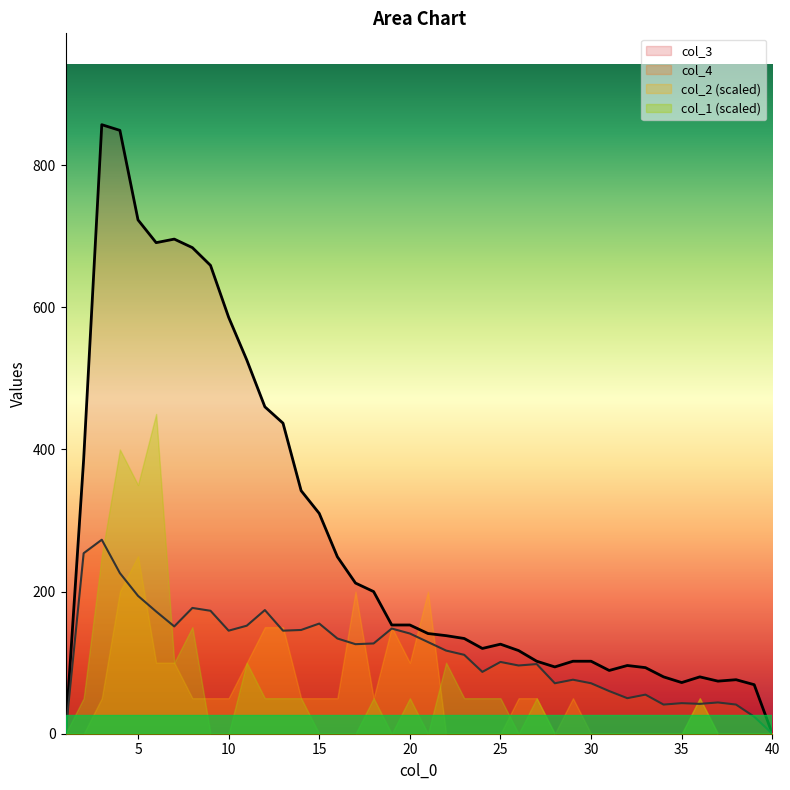

What is the maximum value shown in the chart?

857